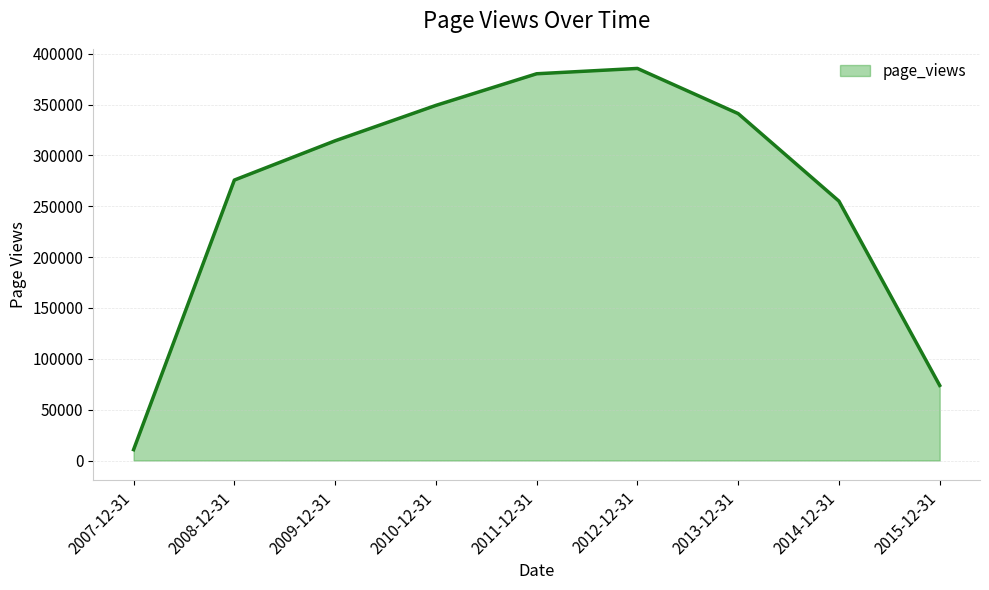

What is the smallest value displayed?

10664